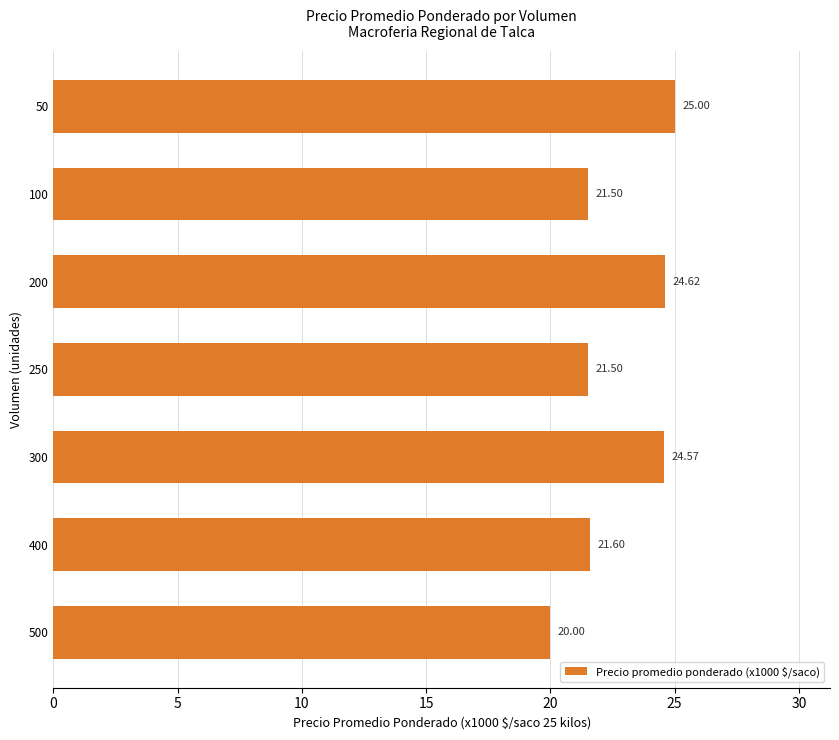

What is the ratio of the value at 50 to the value at 100?

1.2